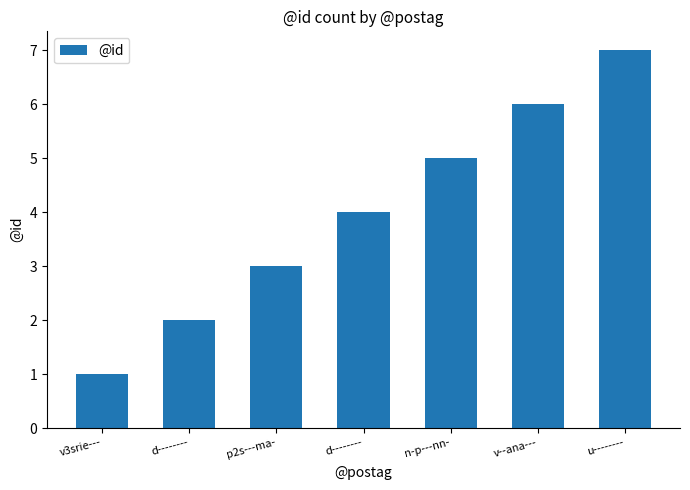

Count the number of categories in the chart.

7